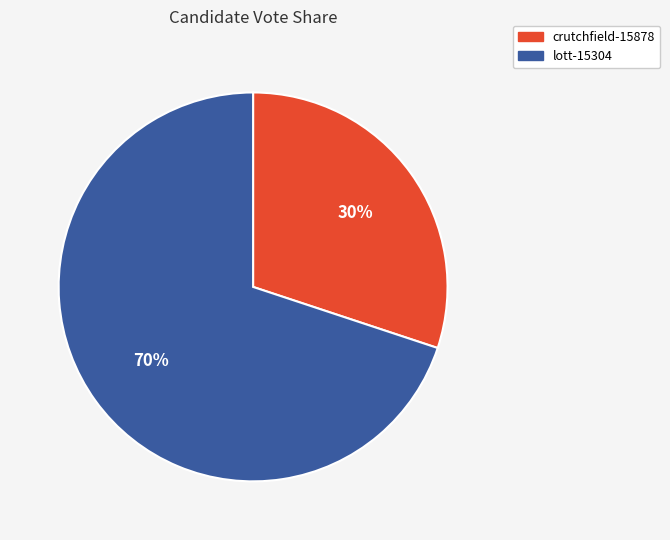

Approximately how many times larger is the value at crutchfield-15878 compared to lott-15304?

0.4